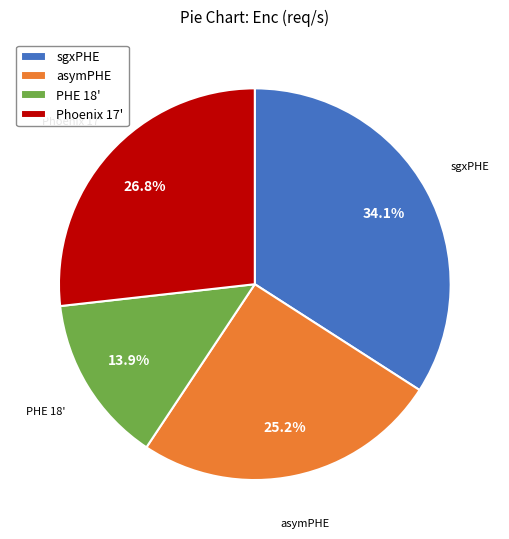

True or false: Phoenix 17' accounts for 35% of the total.

False